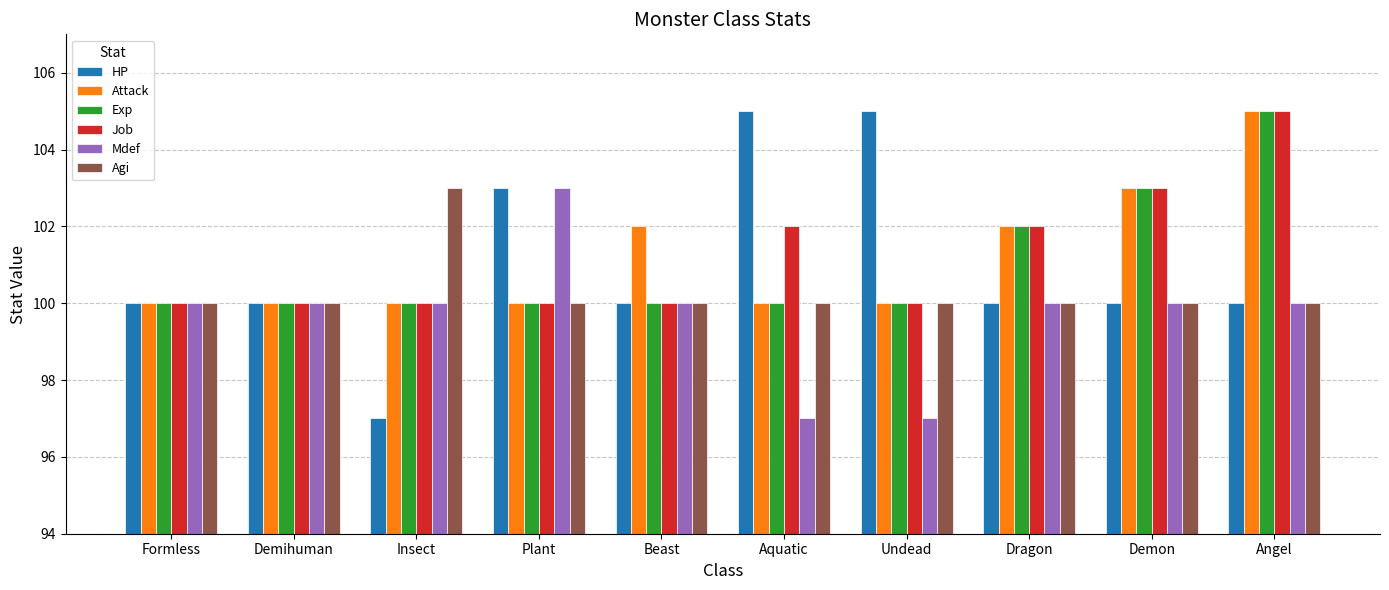

Which series has the largest range (max minus min)?

HP